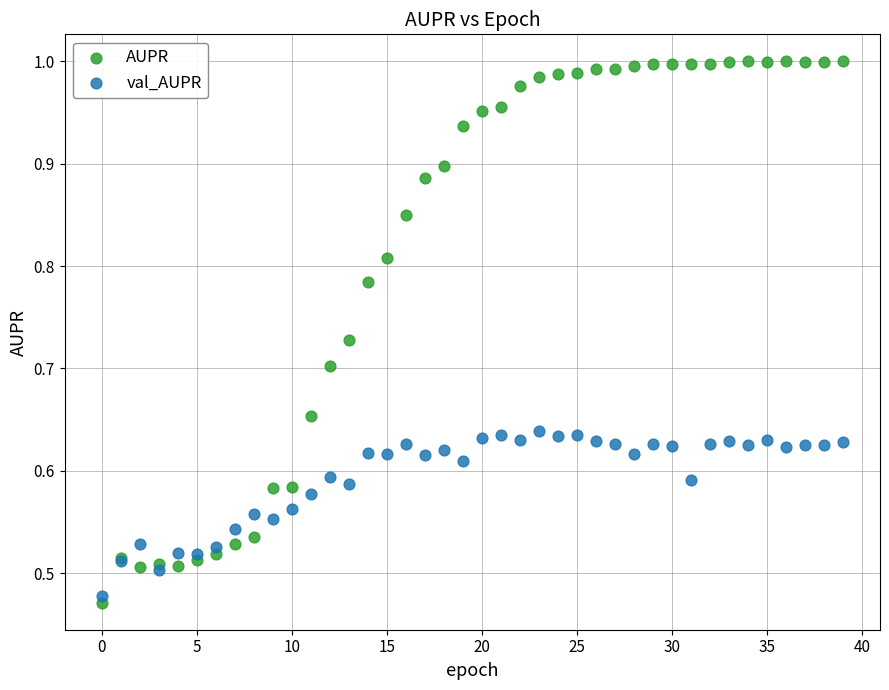

Which series has the widest spread of Y values?

AUPR